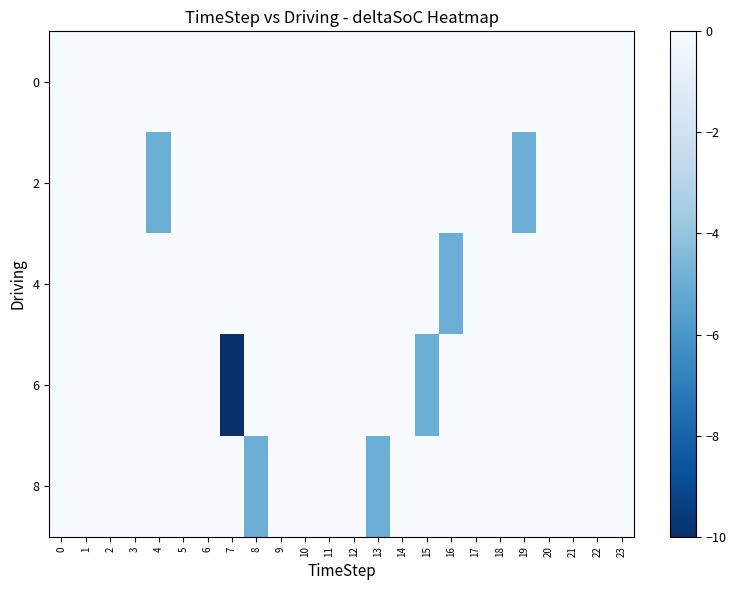

Reading left to right, transcribe all the data shown in this chart.

0: 0=0	1=0	2=0	3=0	4=0	5=0	6=0	7=0	8=0	9=0	10=0	11=0	12=0	13=0	14=0	15=0	16=0	17=0	18=0	19=0	20=0	21=0	22=0	23=0
2: 0=0	1=0	2=0	3=0	4=-5	5=0	6=0	7=0	8=0	9=0	10=0	11=0	12=0	13=0	14=0	15=0	16=0	17=0	18=0	19=-5	20=0	21=0	22=0	23=0
4: 0=0	1=0	2=0	3=0	4=0	5=0	6=0	7=0	8=0	9=0	10=0	11=0	12=0	13=0	14=0	15=0	16=-5	17=0	18=0	19=0	20=0	21=0	22=0	23=0
6: 0=0	1=0	2=0	3=0	4=0	5=0	6=0	7=-10	8=0	9=0	10=0	11=0	12=0	13=0	14=0	15=-5	16=0	17=0	18=0	19=0	20=0	21=0	22=0	23=0
8: 0=0	1=0	2=0	3=0	4=0	5=0	6=0	7=0	8=-5	9=0	10=0	11=0	12=0	13=-5	14=0	15=0	16=0	17=0	18=0	19=0	20=0	21=0	22=0	23=0